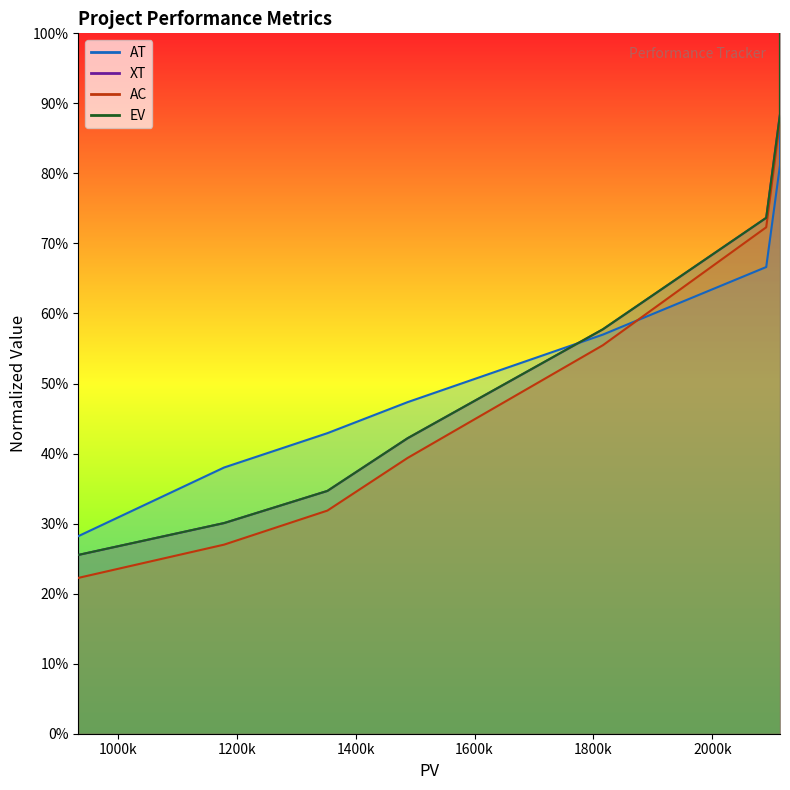

How many series are shown in this chart?

4